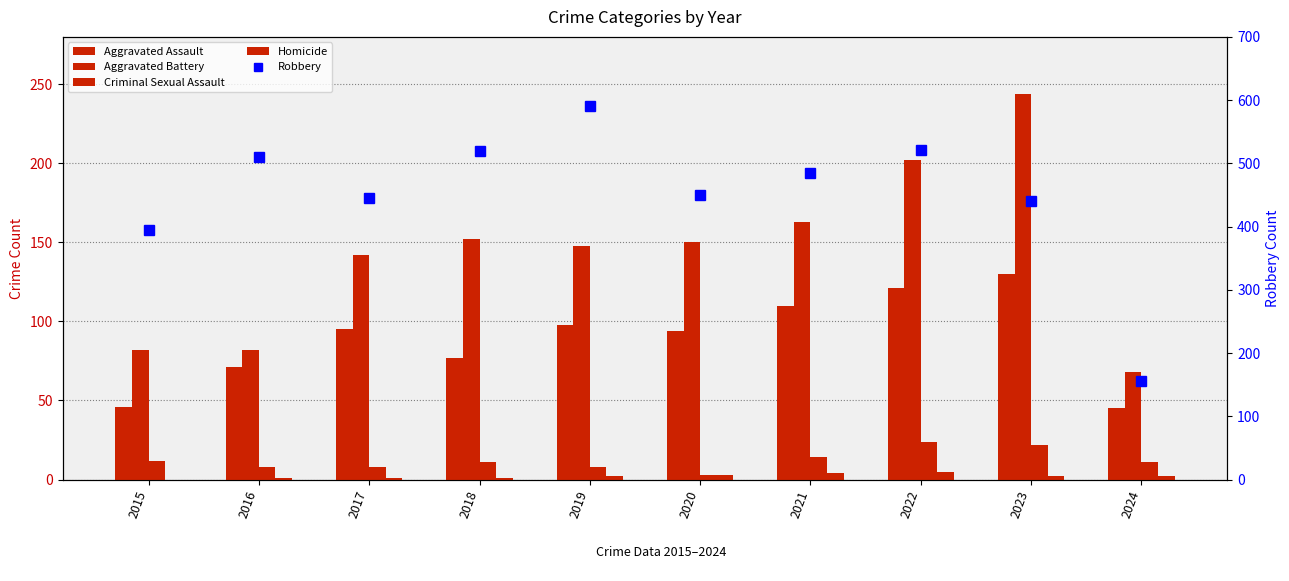

How many values in the Aggravated Battery series are below 150?

5